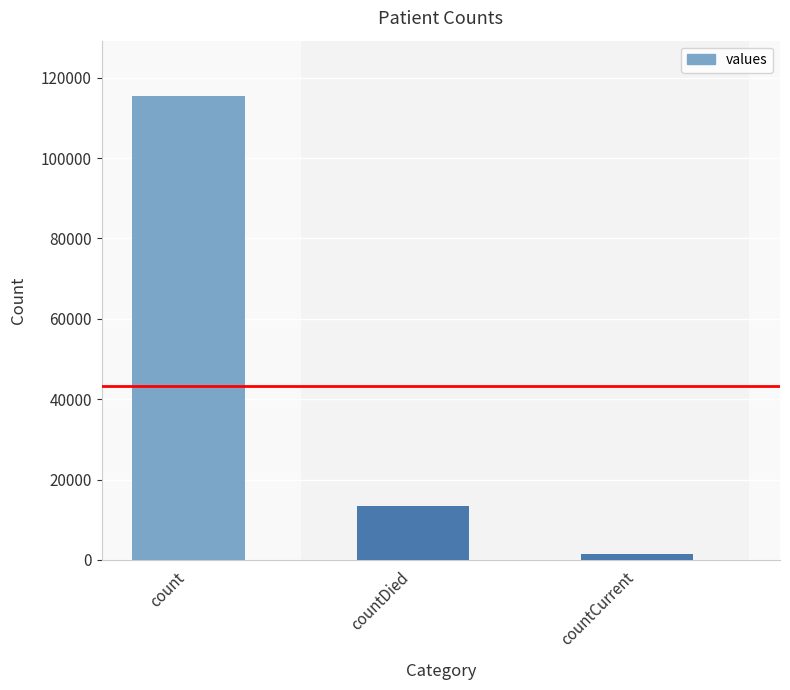

The value at count is 115379. True or false?

True